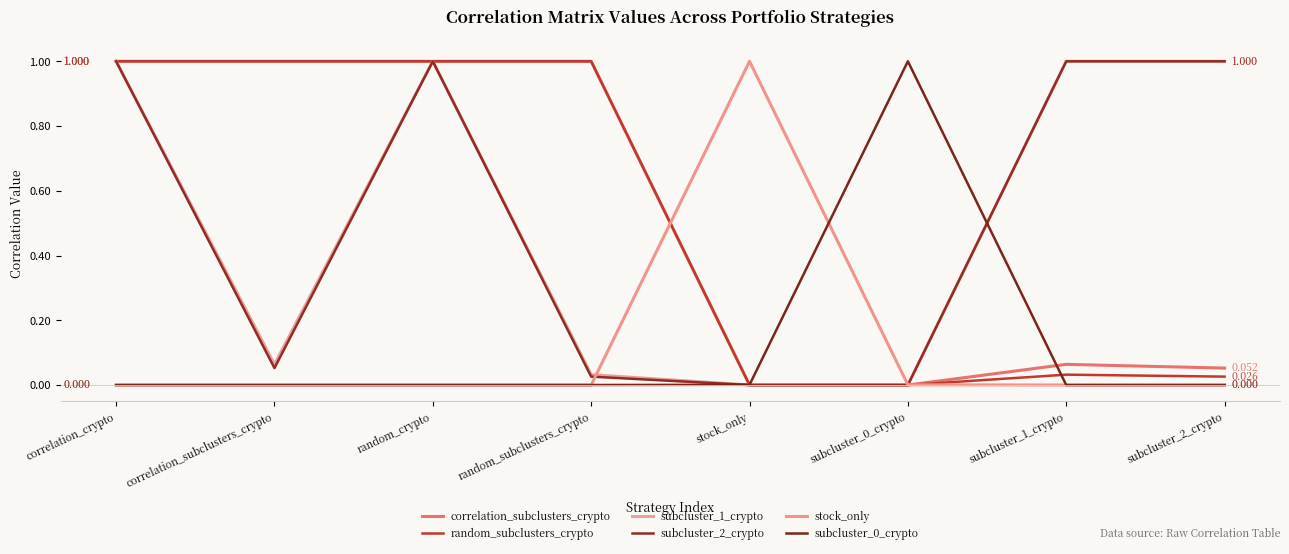

How many times do stock_only and subcluster_1_crypto cross each other?

2